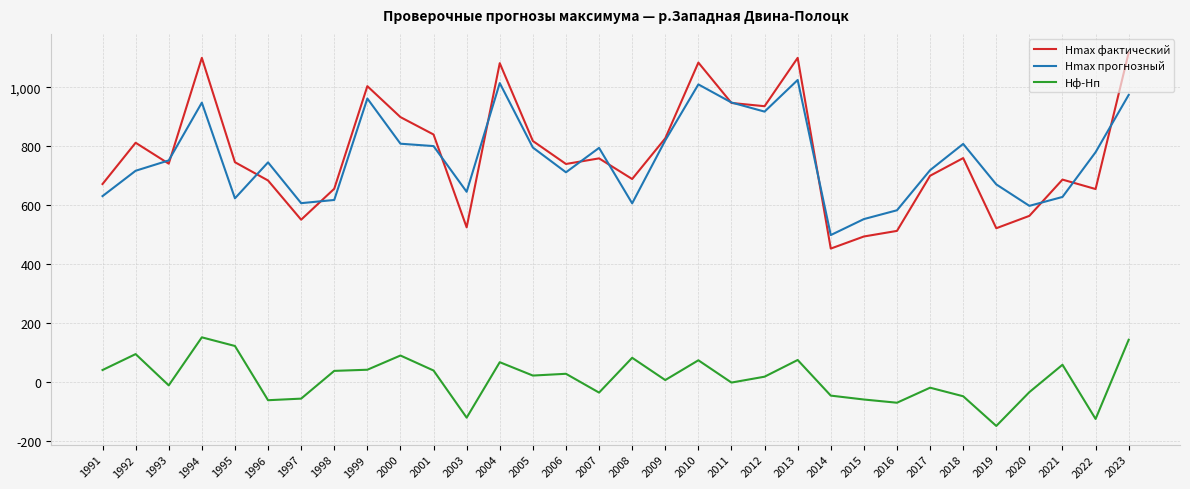

True or false: Hф-Hп and Hmax фактический cross at least once.

False